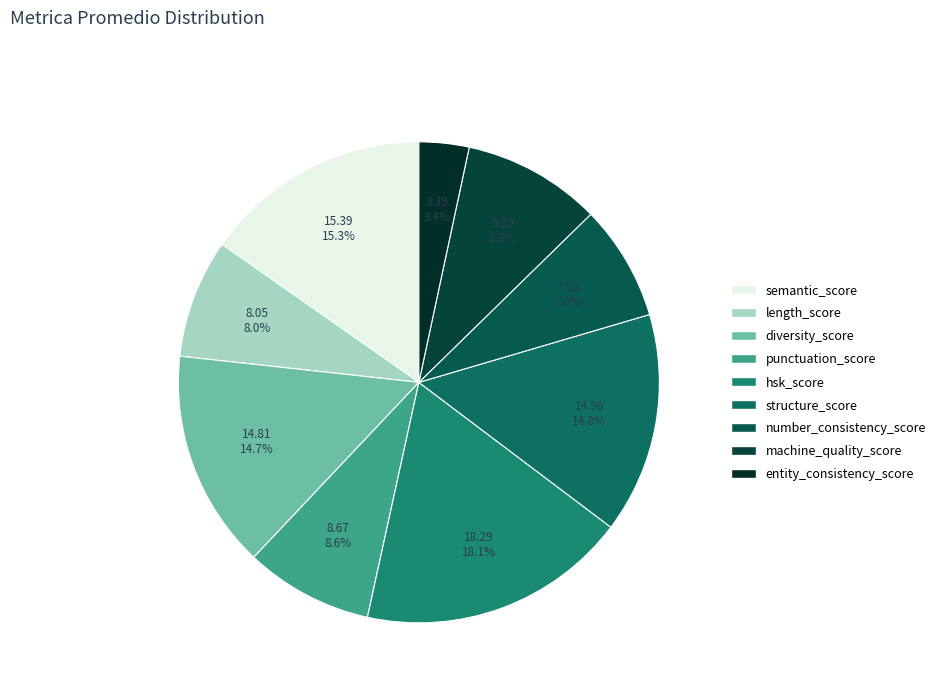

Does machine_quality_score account for over 50% of the chart?

No